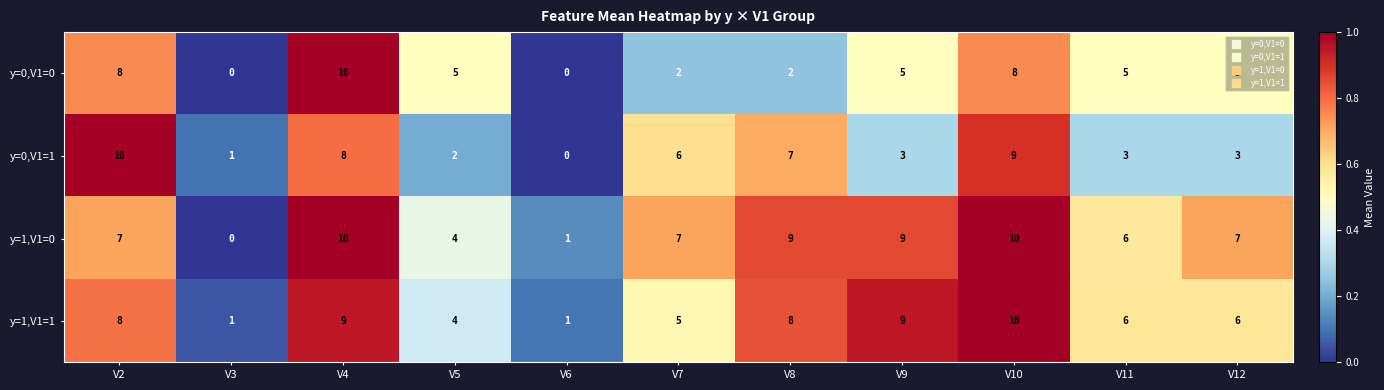

What is the maximum value shown in the chart?

10